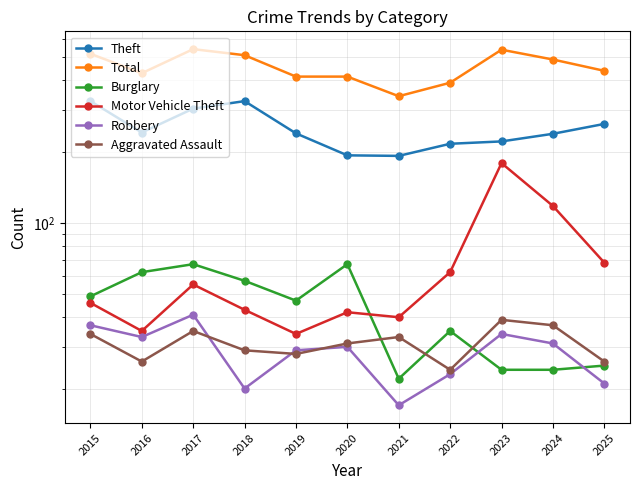

What is the value of the Robbery point at the 2nd from the left?

33